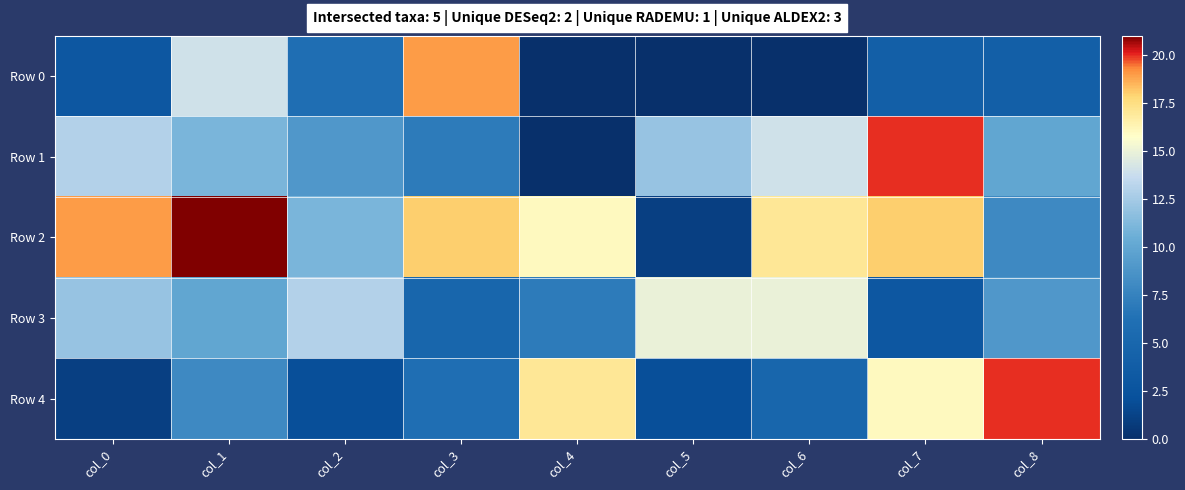

How many categories are shown in the chart?

9